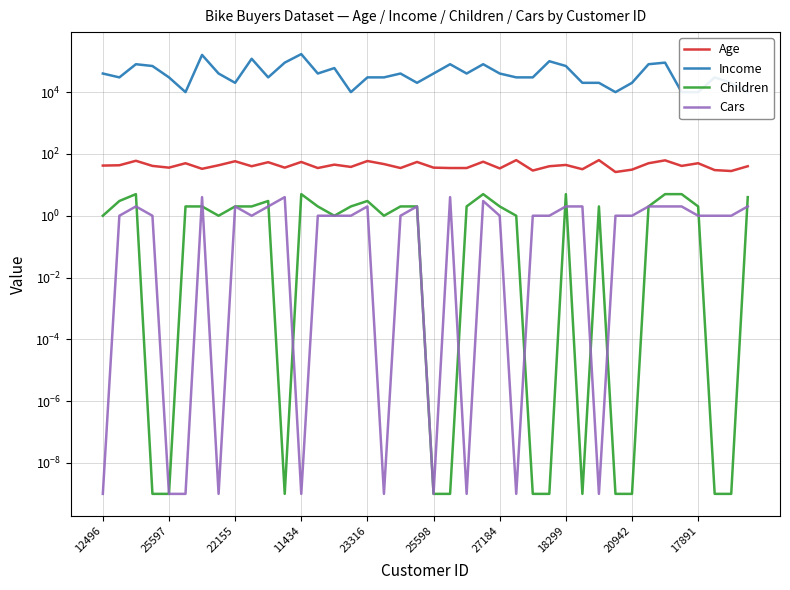

True or false: Children and Age intersect in this chart.

False